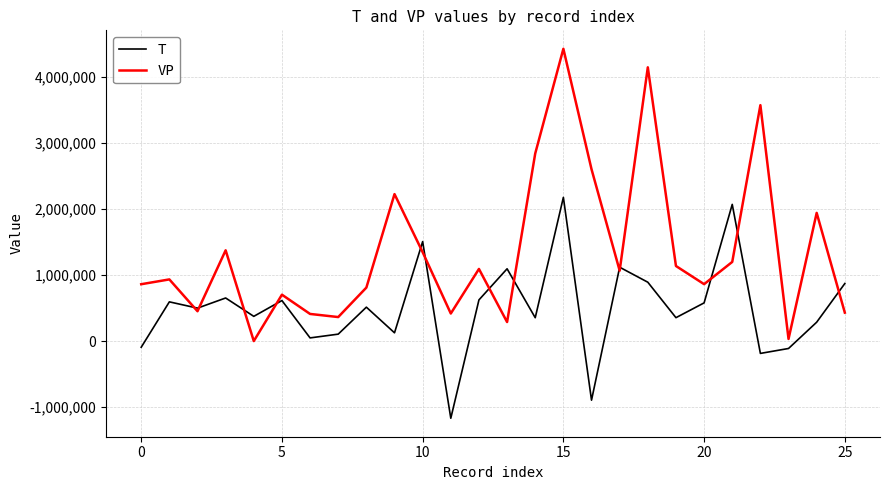

List the series in order of their peak value, highest first.

VP, T